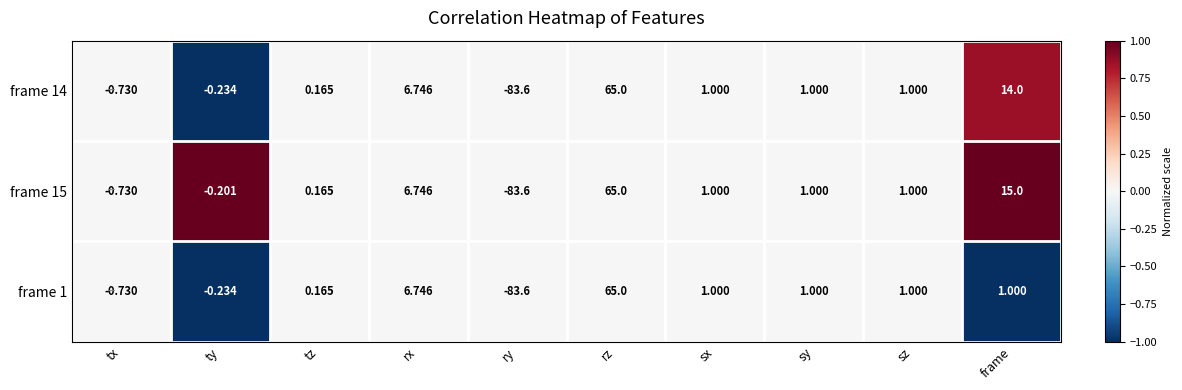

How many series are shown in this chart?

3